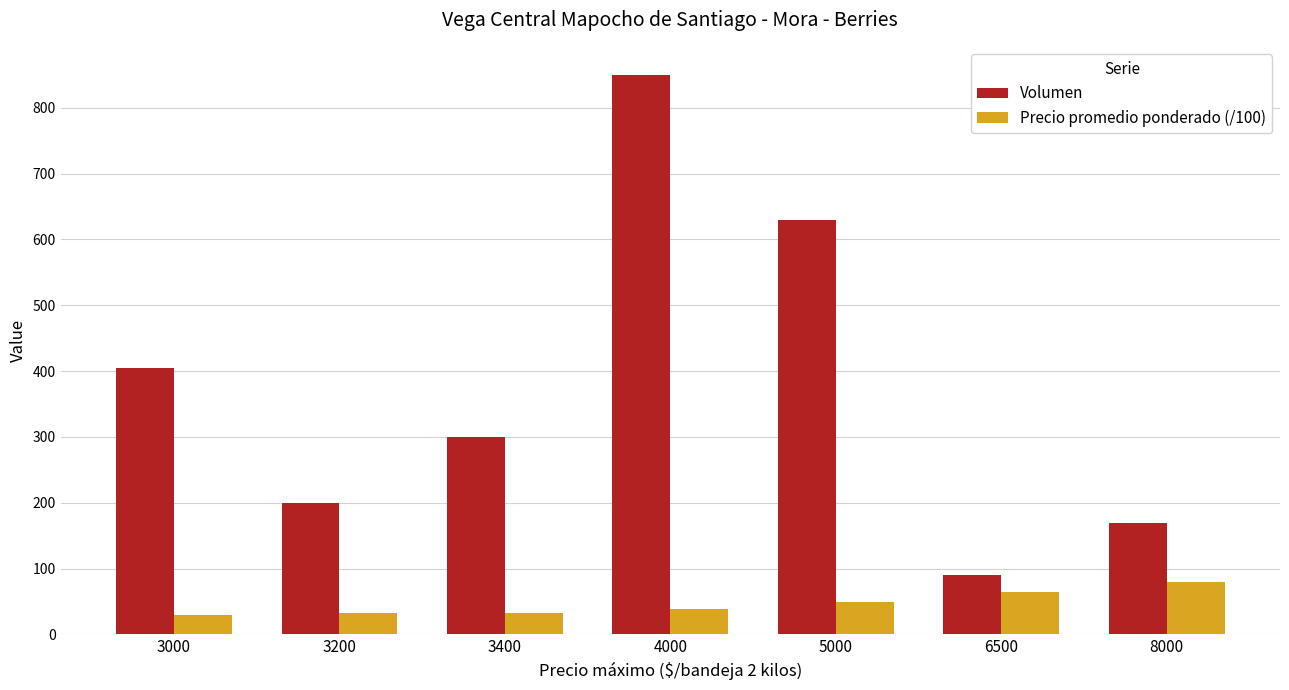

What is the difference between the Volumen values at 3200 and 6500?

110.0